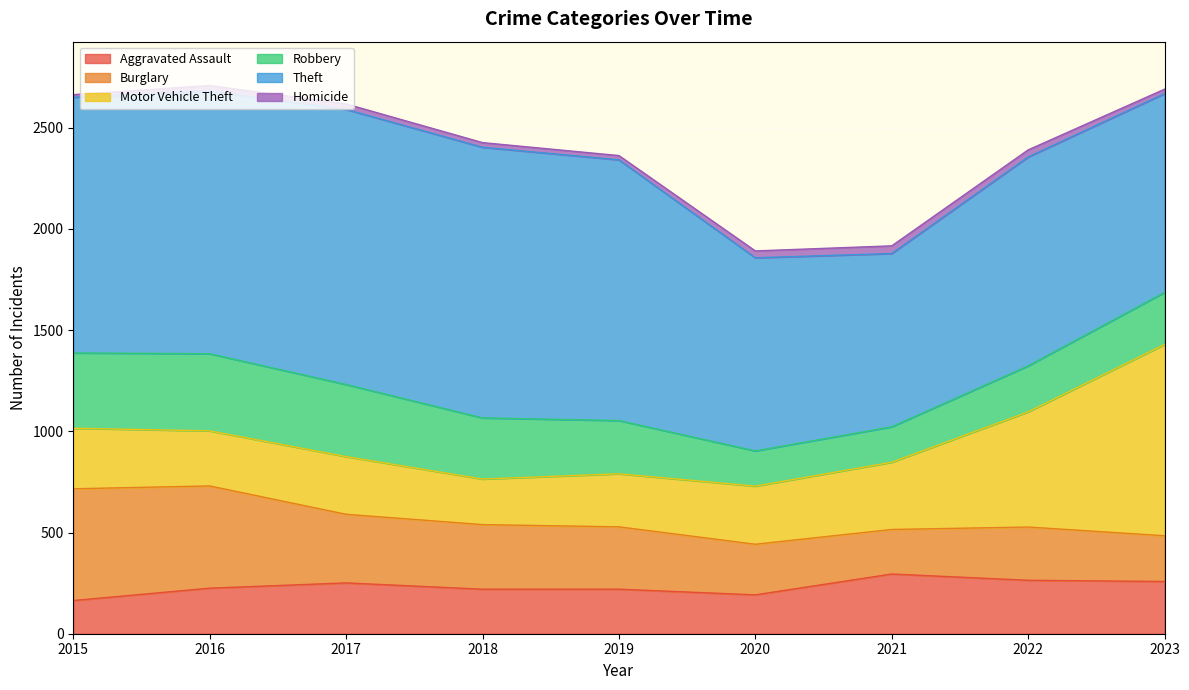

Reading left to right, what are all the values shown in this chart?

Aggravated Assault: 164	225	251	220	220	192	295	264	258
Burglary: 552	505	339	319	308	250	220	263	226
Motor Vehicle Theft: 299	272	285	225	262	287	332	569	945
Robbery: 372	381	356	302	263	174	175	227	257
Theft: 1263	1297	1359	1337	1288	954	856	1032	982
Homicide: 13	28	27	23	21	34	38	35	22